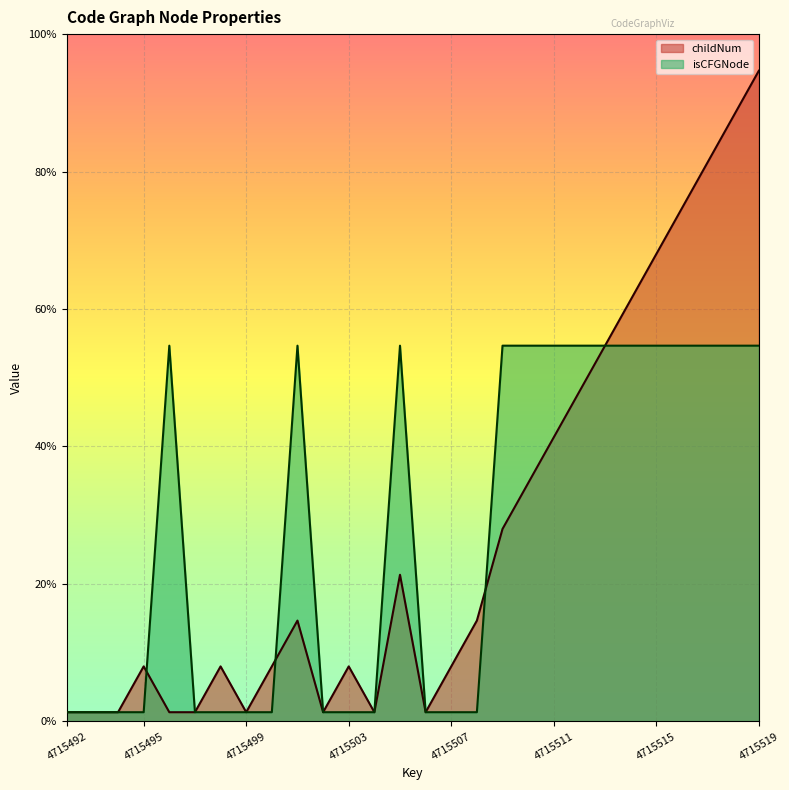

Where is childNum nearest to the value 7?

4715512